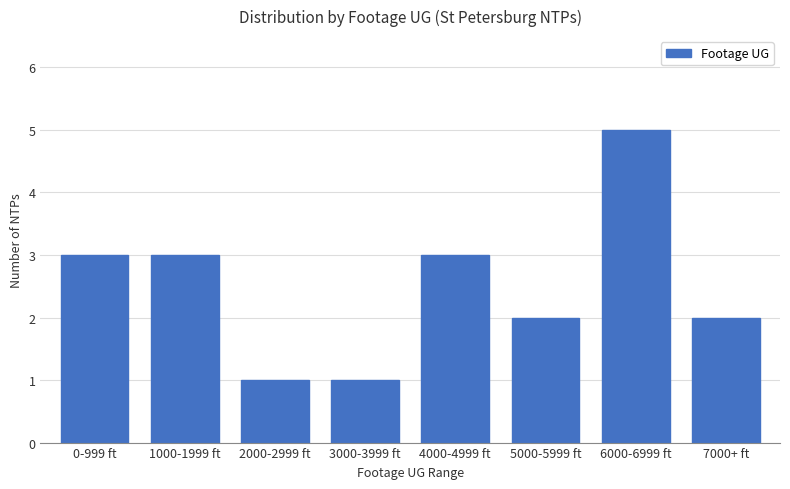

Between 6000-6999 ft and 2000-2999 ft, which is larger?

6000-6999 ft